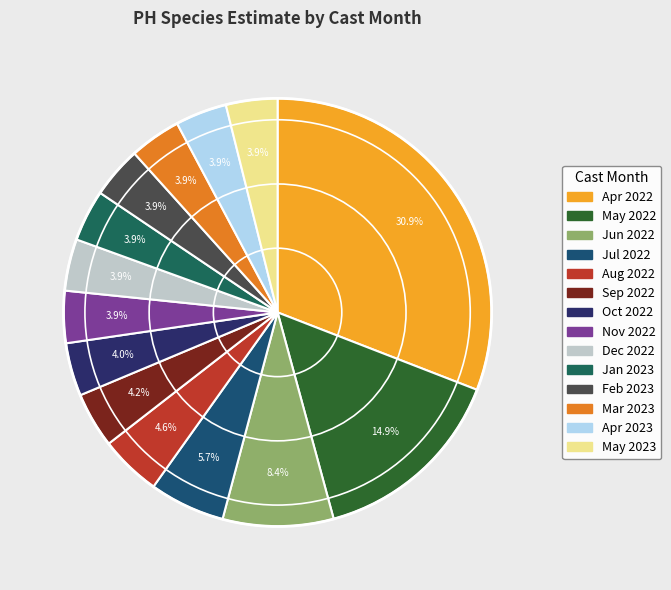

Count the number of slices in the pie.

14